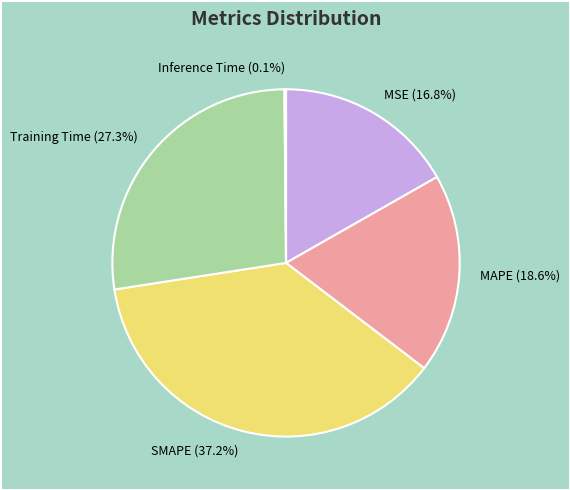

To the nearest percent, what is the combined percentage of MAPE and MSE?

35%